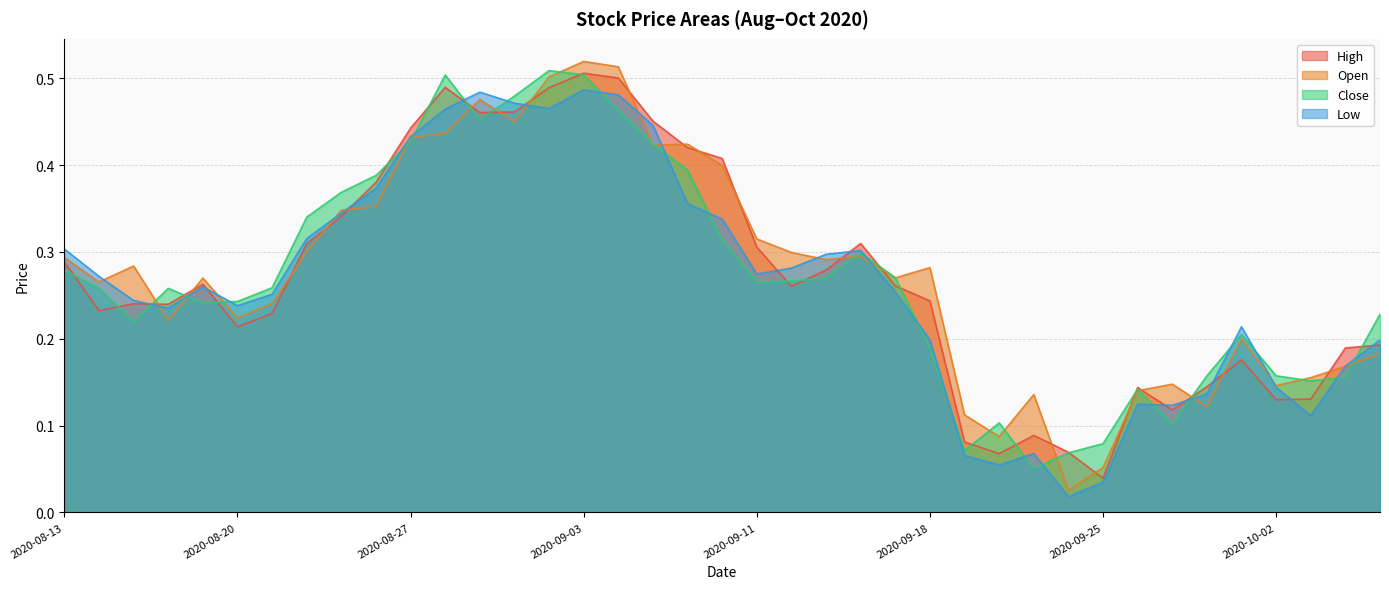

How many distinct data groups are displayed?

4